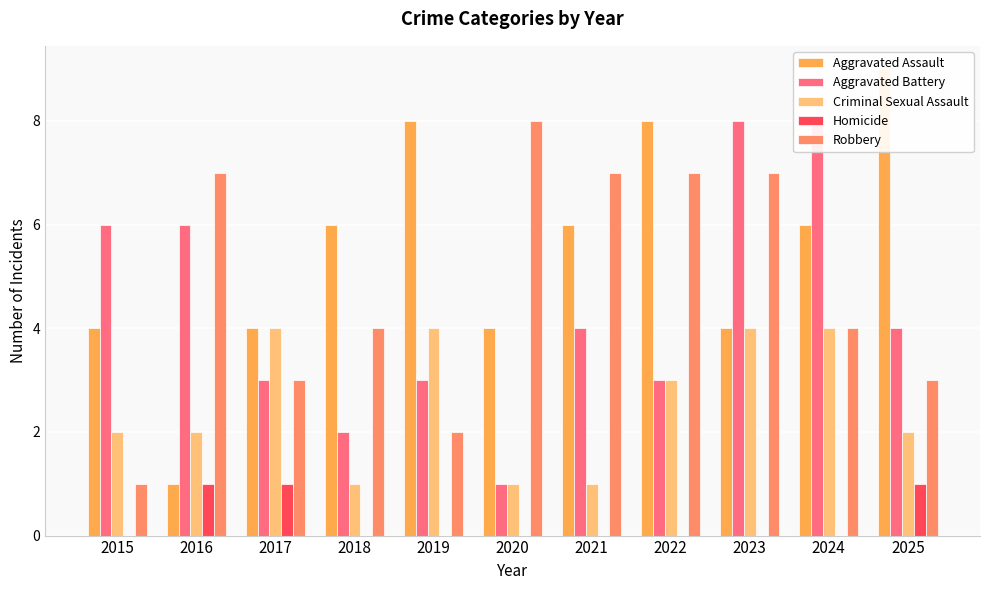

What is the difference between the Aggravated Assault values at 2015 and 2022?

4